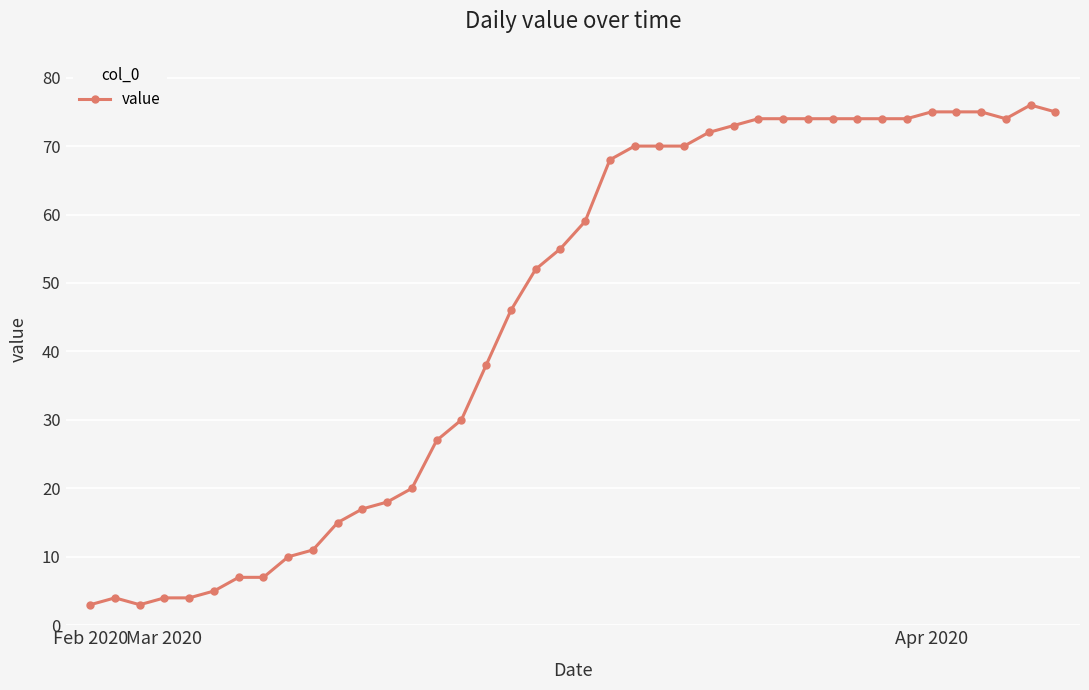

True or false: there are more than 1 points higher than both neighbors.

True